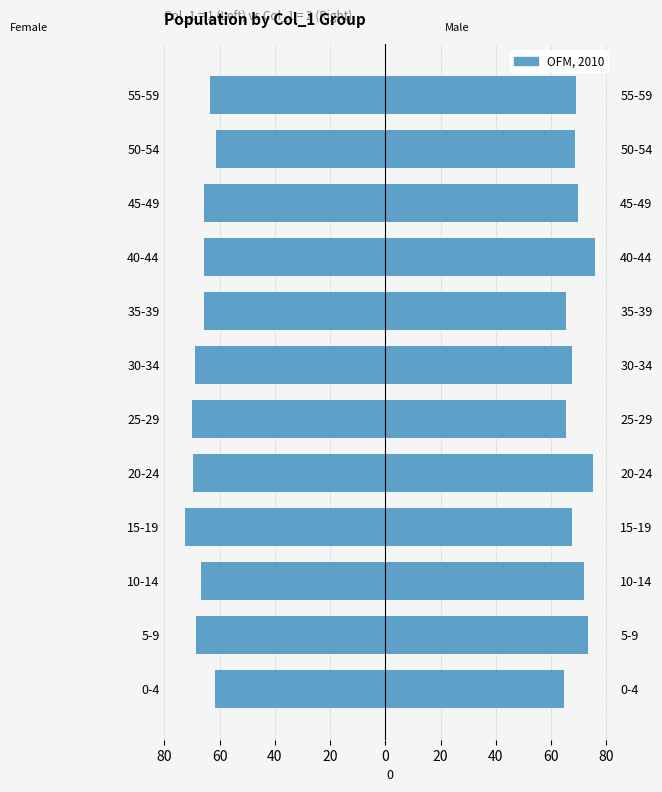

How many categories are shown in the chart?

12